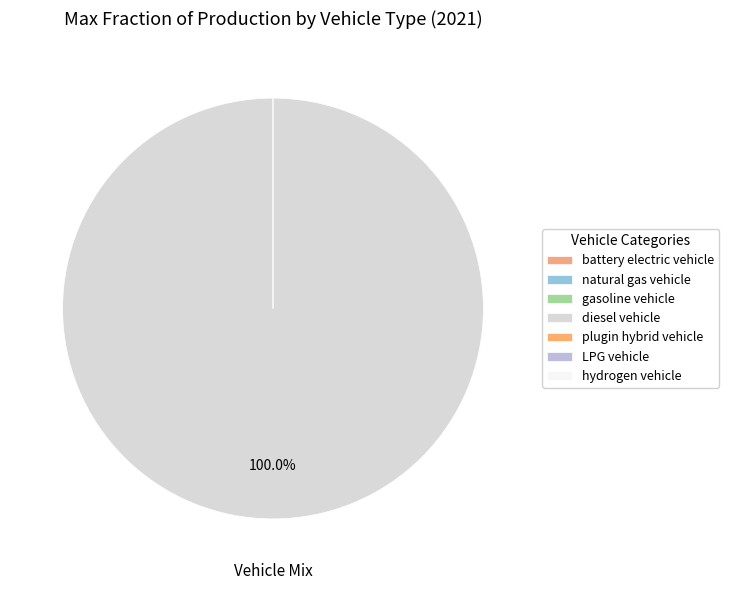

Which category has the smallest portion of the pie?

battery electric vehicle